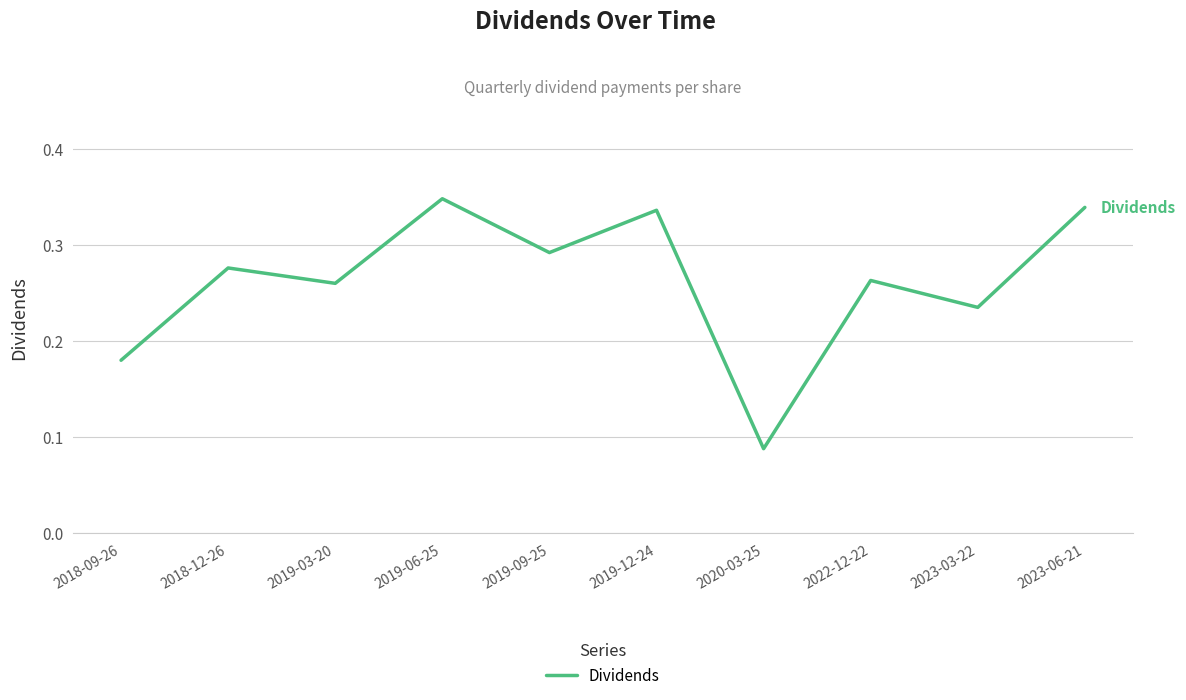

Which label corresponds to the smallest value in the chart?

2020-03-25